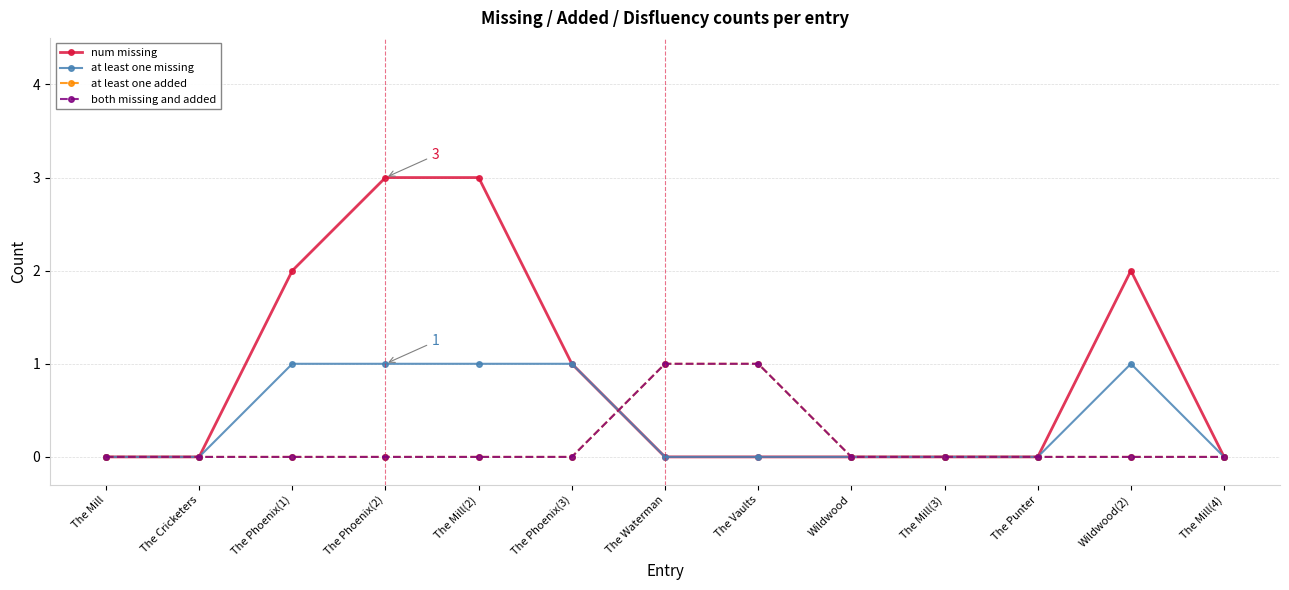

Does the chart have visible grid lines?

Yes